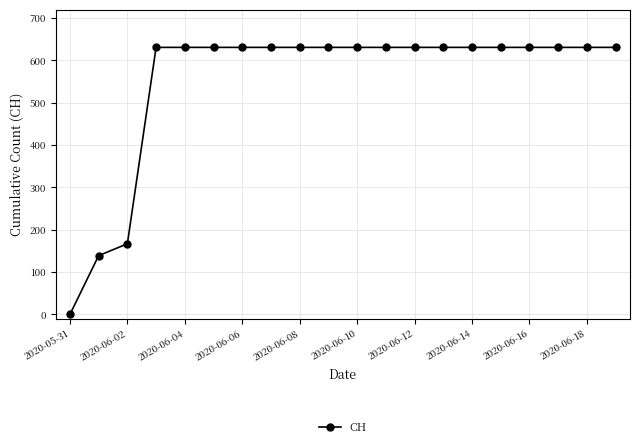

What is the value of the 16th point from the left?

631